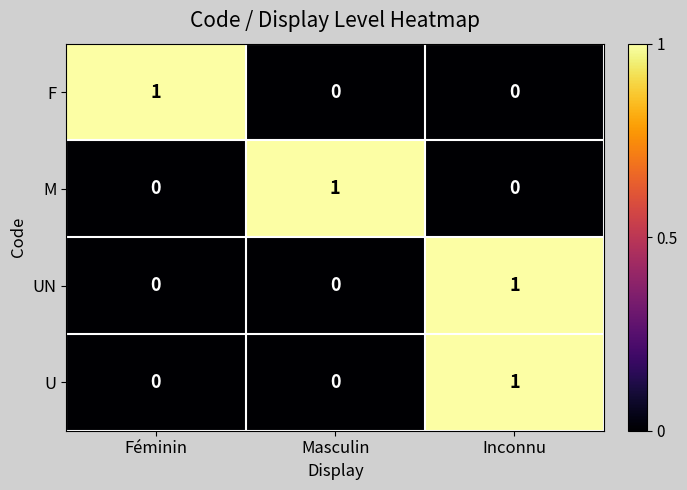

Count the UN values in the range 0 to 1.

3